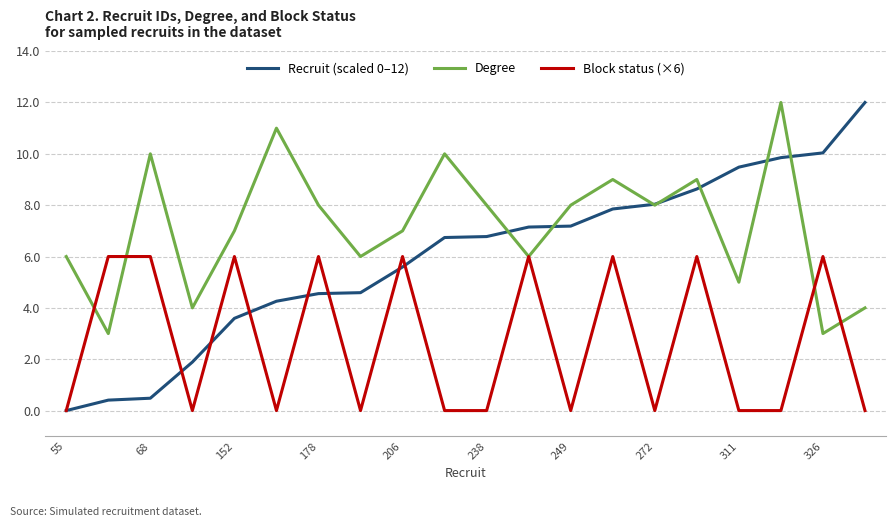

Rank the series by their average value, from lowest to highest.

Block status (×6), Recruit (scaled 0–12), Degree